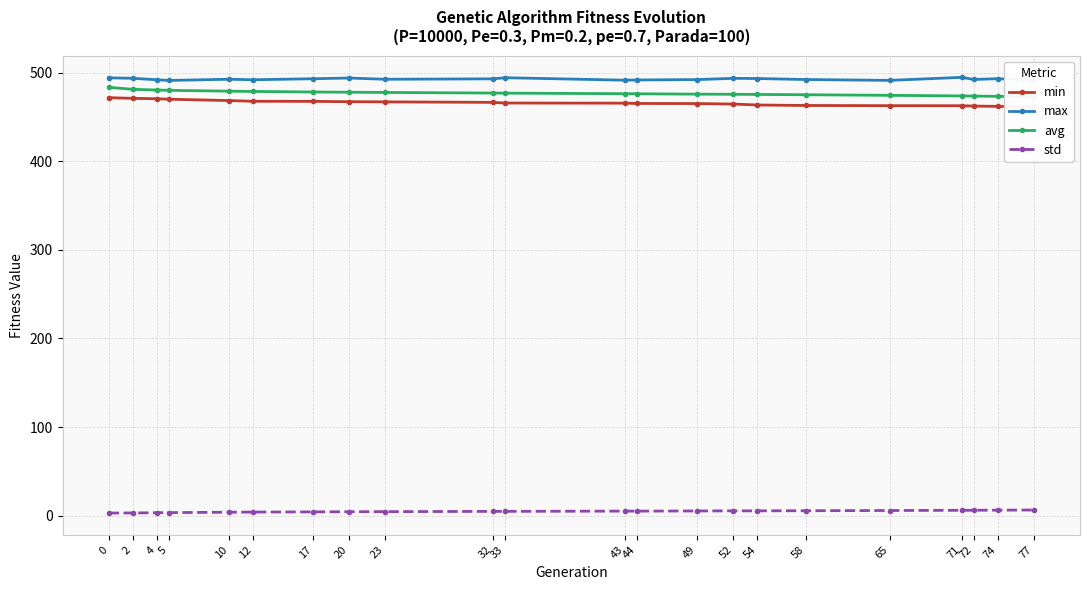

What is the difference between the second highest and minimum values in the min series?

9.8